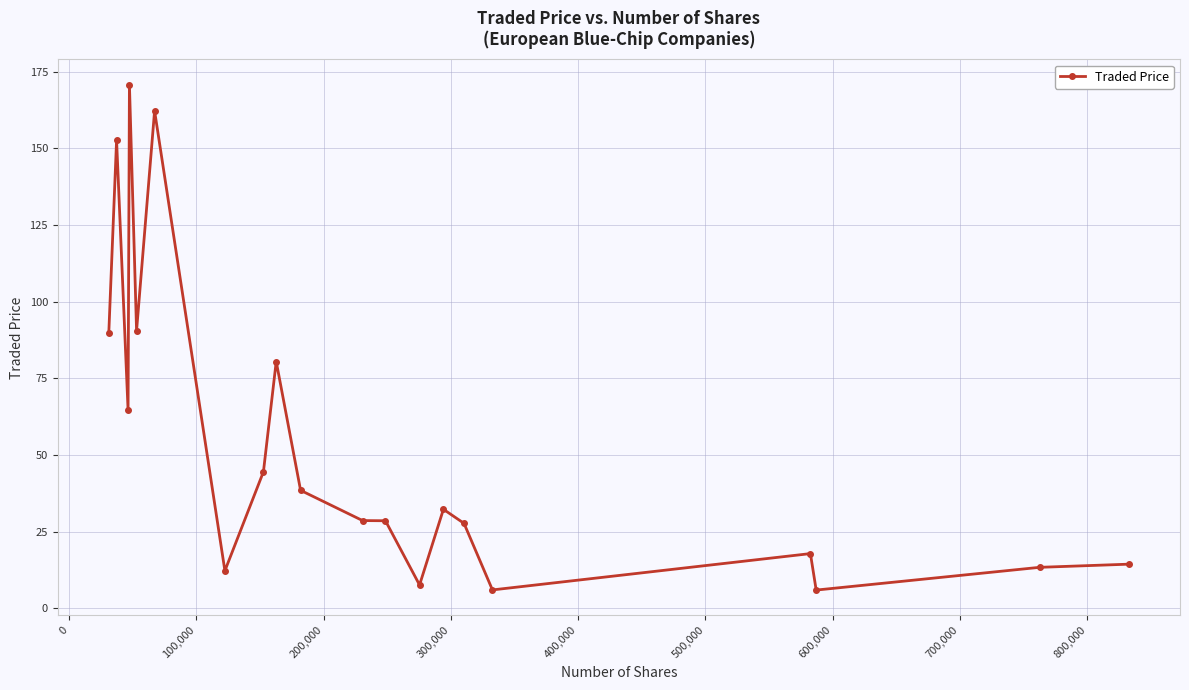

True or false: there are more than 0 points higher than both neighbors.

True